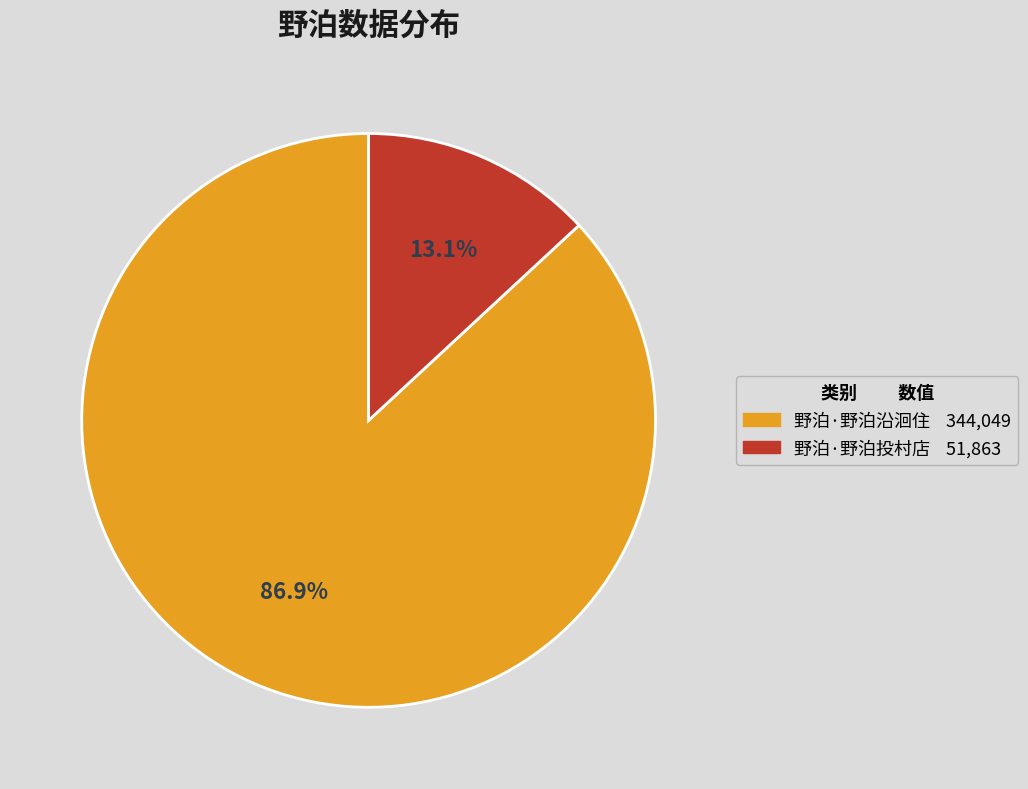

To the nearest percent, what portion does 野泊·野泊投村店 represent?

13%